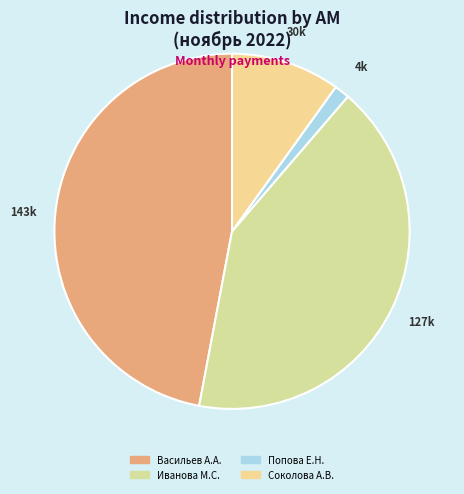

What is the smallest slice in the pie chart?

Попова Е.Н.